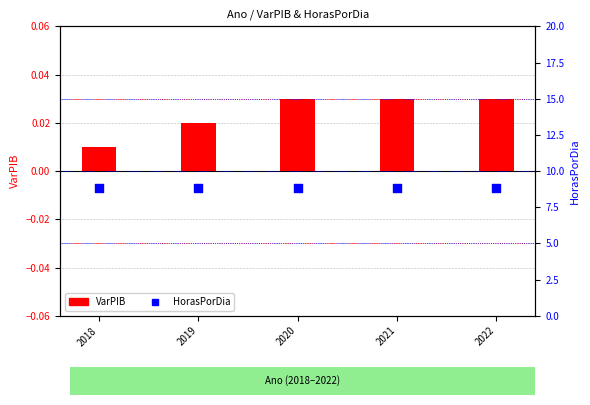

At how many categories does at least one series exceed 7?

5